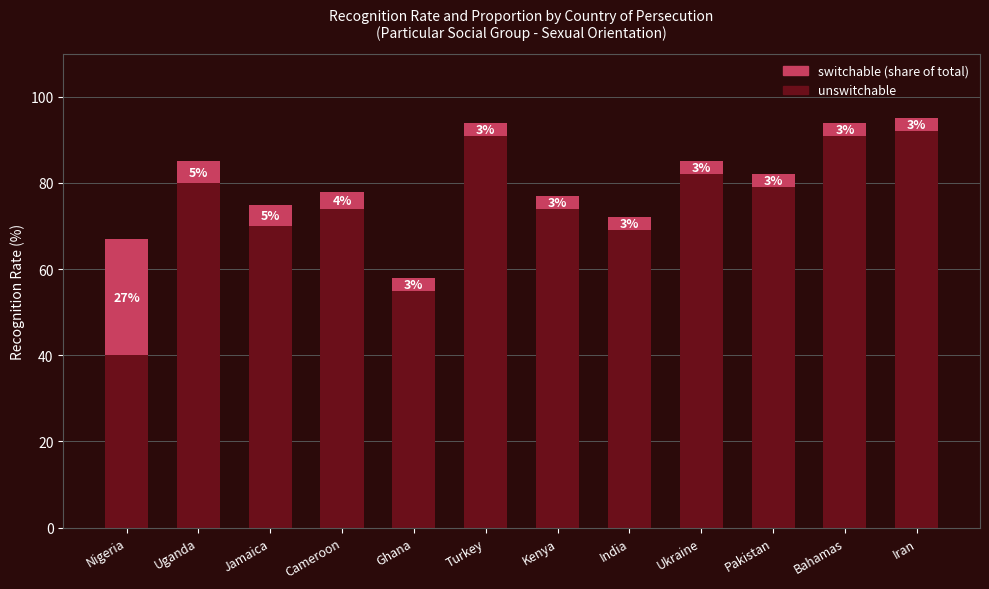

What is the difference between the maximum and minimum values in the unswitchable series?

52